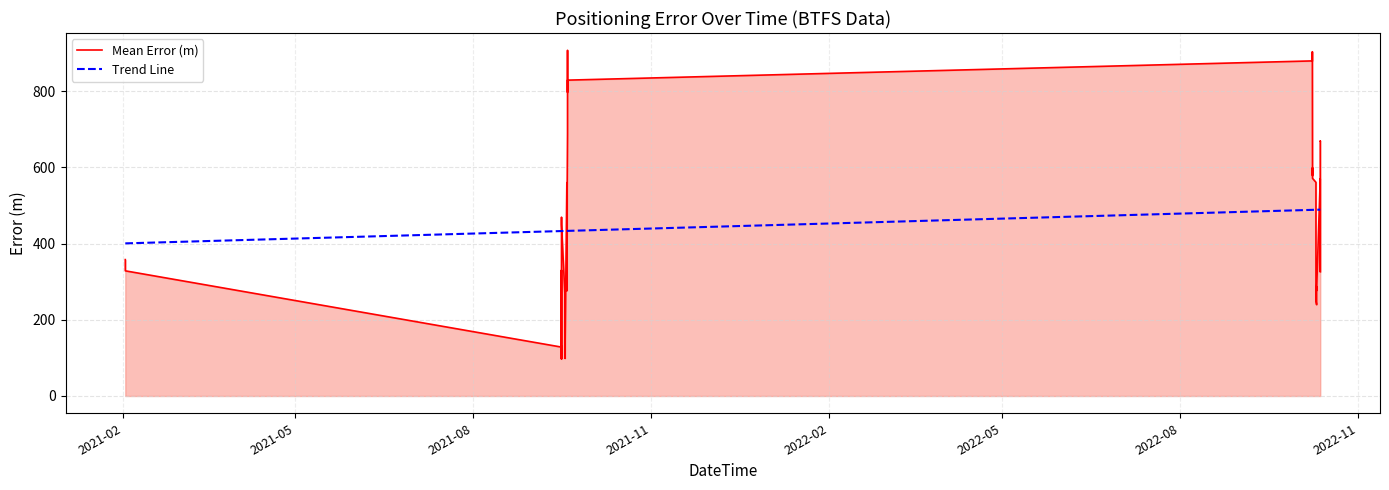

What is the minimum value for Mean Error (m)?

97.1